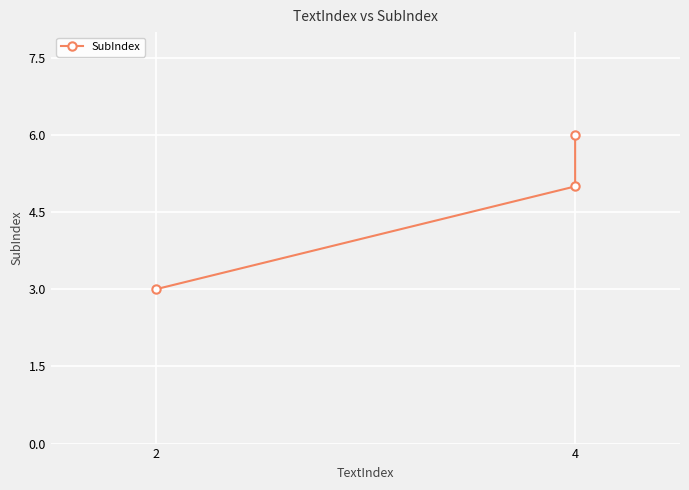

How many values are between 3 and 6?

3